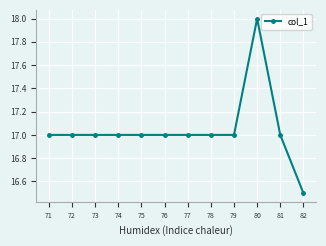

What is the change in value from 71 to 82?

-0.5